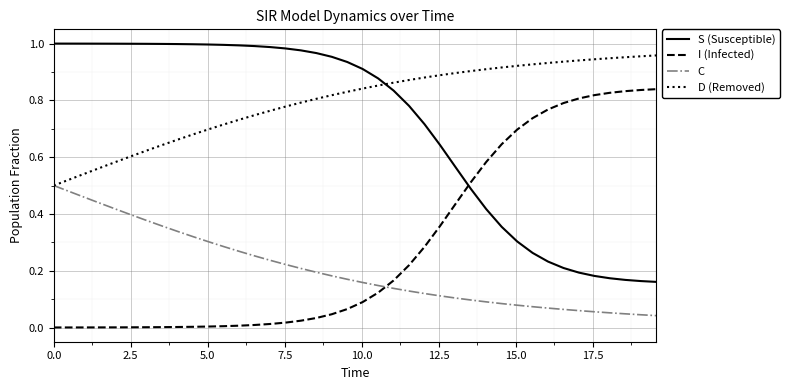

True or false: C and S (Susceptible) intersect in this chart.

False